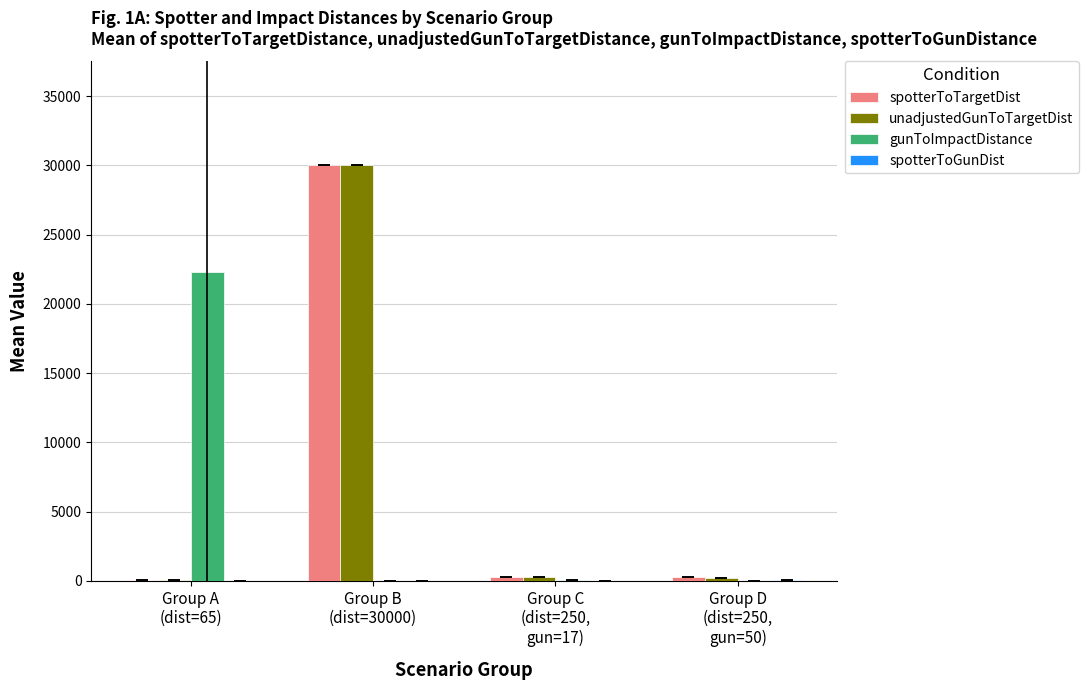

What is the sum of all gunToImpactDistance values?

22346.6